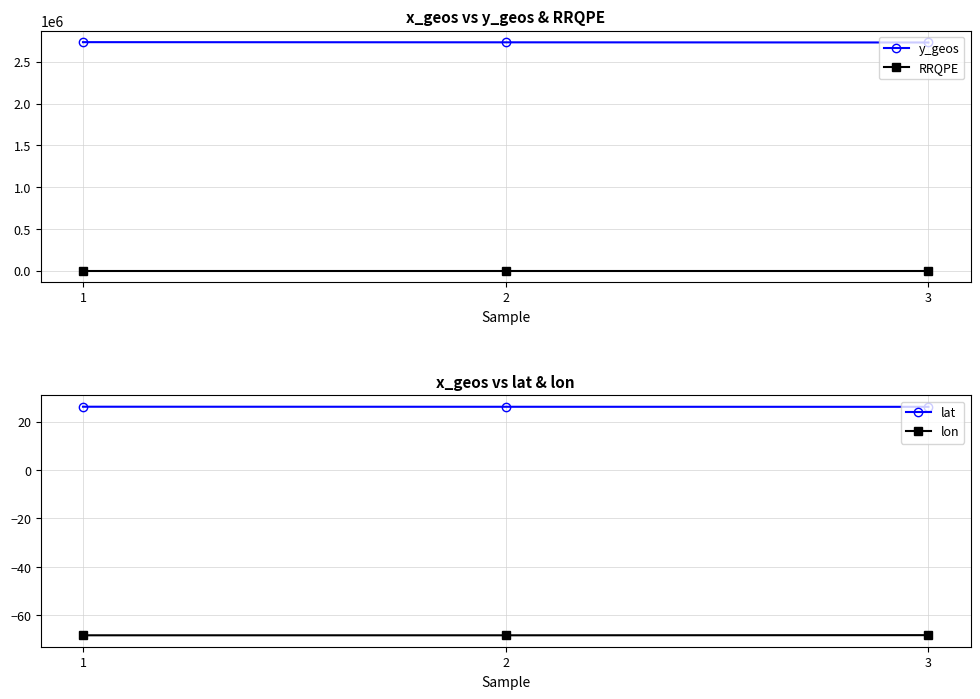

Reading left to right, transcribe all the data shown in this chart.

y_geos: 1=2734481.5	2=2732477.5	3=2730473.5
RRQPE: 1=31.0	2=31.0	3=30.5
lat: 1=26.1	2=26.1	3=26.1
lon: 1=-68.2	2=-68.2	3=-68.2